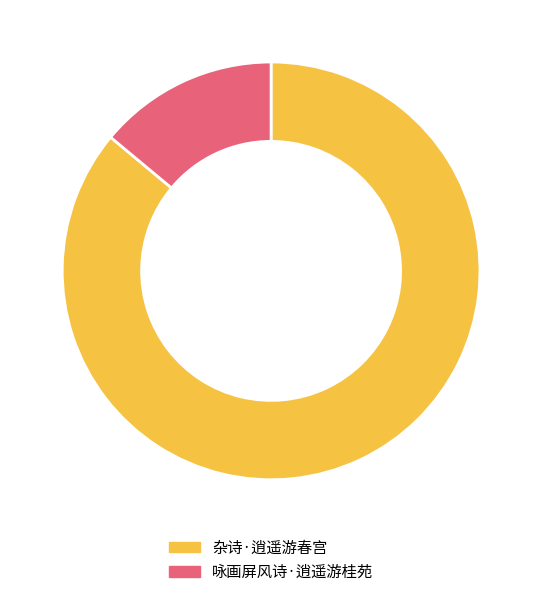

What is the ratio of the value at 咏画屏风诗·逍遥游桂苑 to the value at 杂诗·逍遥游春宫?

0.2